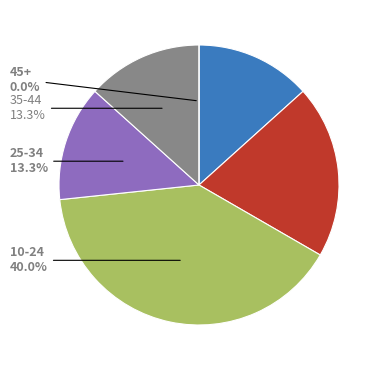

Does any single category account for the majority?

No